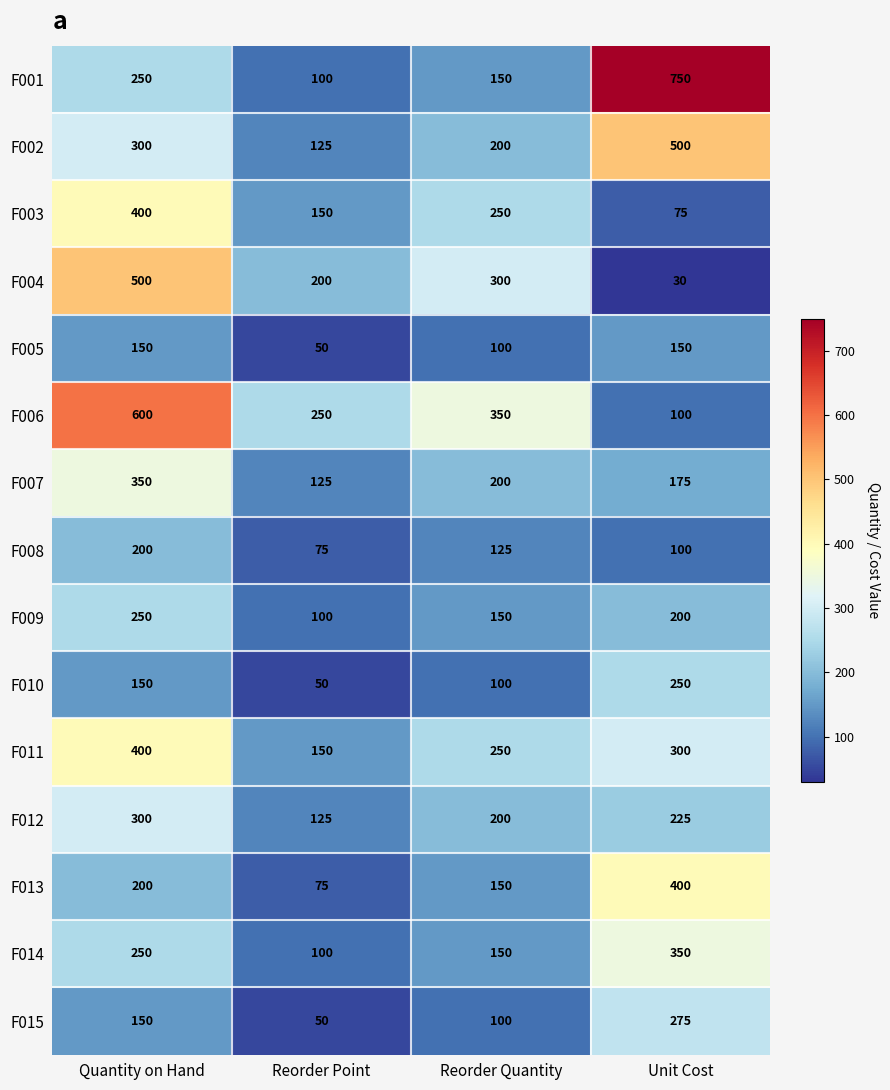

At which label does F006 first exceed 350?

Quantity on Hand